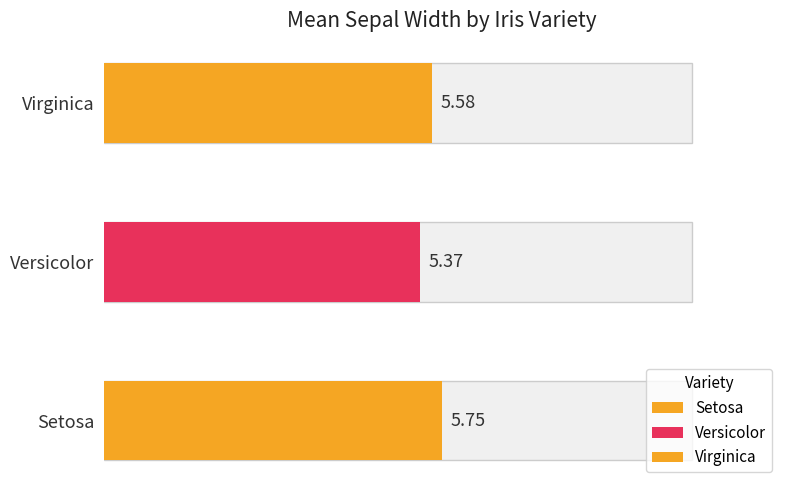

How many bars are there in total?

3